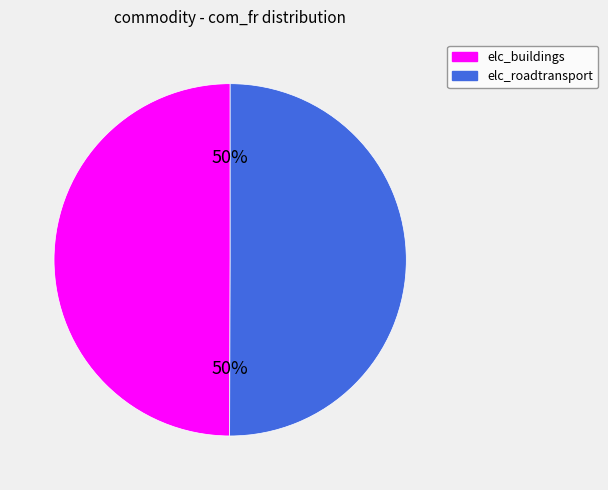

How many slices are in this pie chart?

2